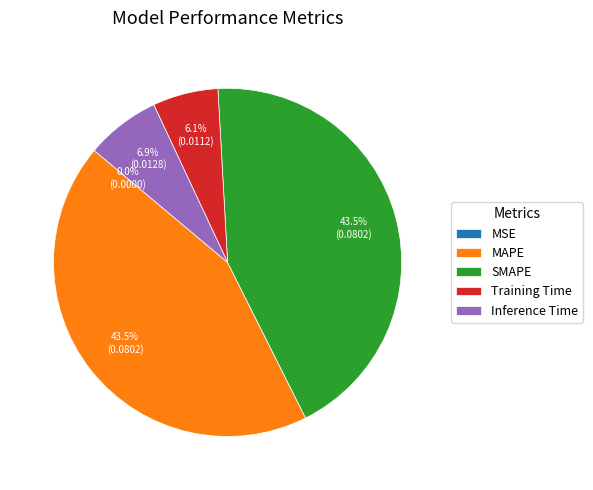

Does Training Time account for over 50% of the chart?

No